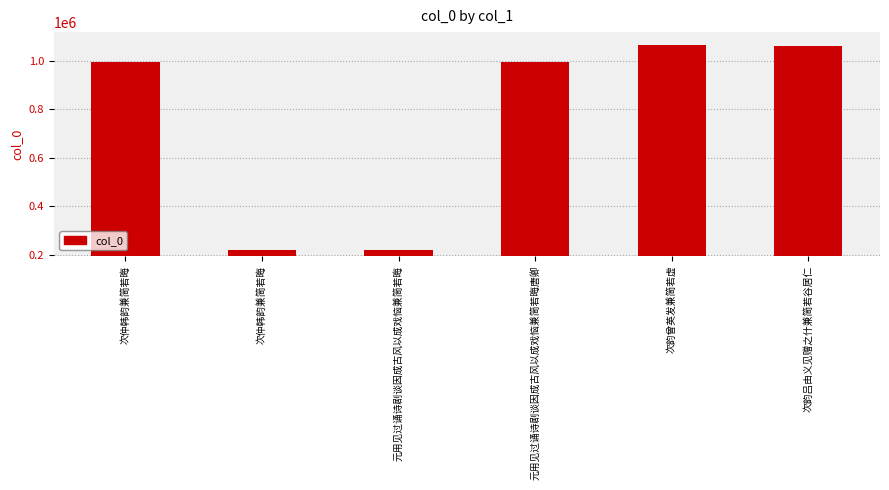

The value at 次仲韩韵兼简若晦 is 219312. True or false?

True